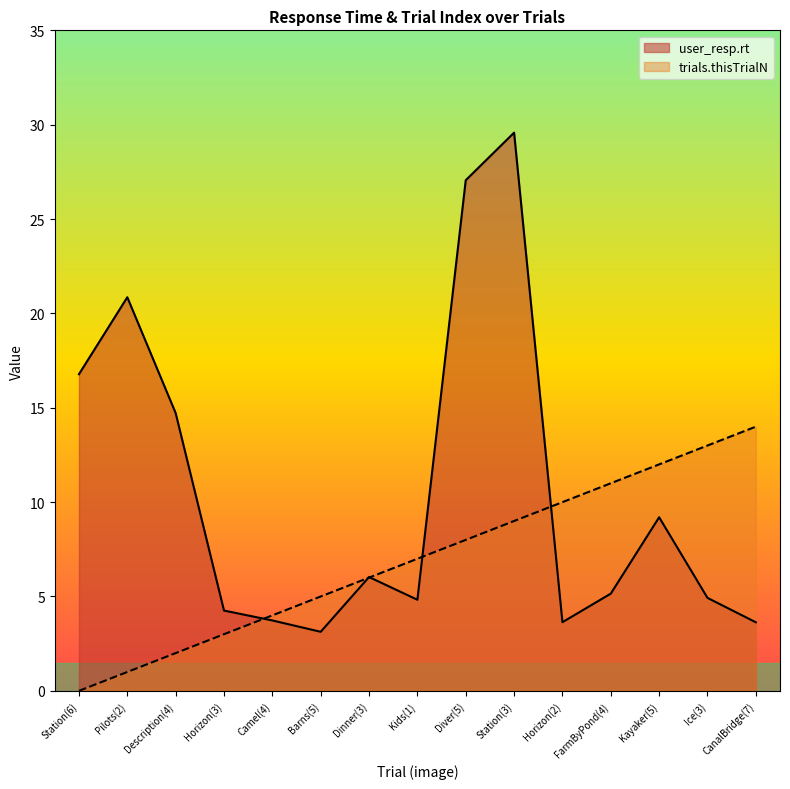

What are all the series names shown in the legend?

user_resp.rt, trials.thisTrialN